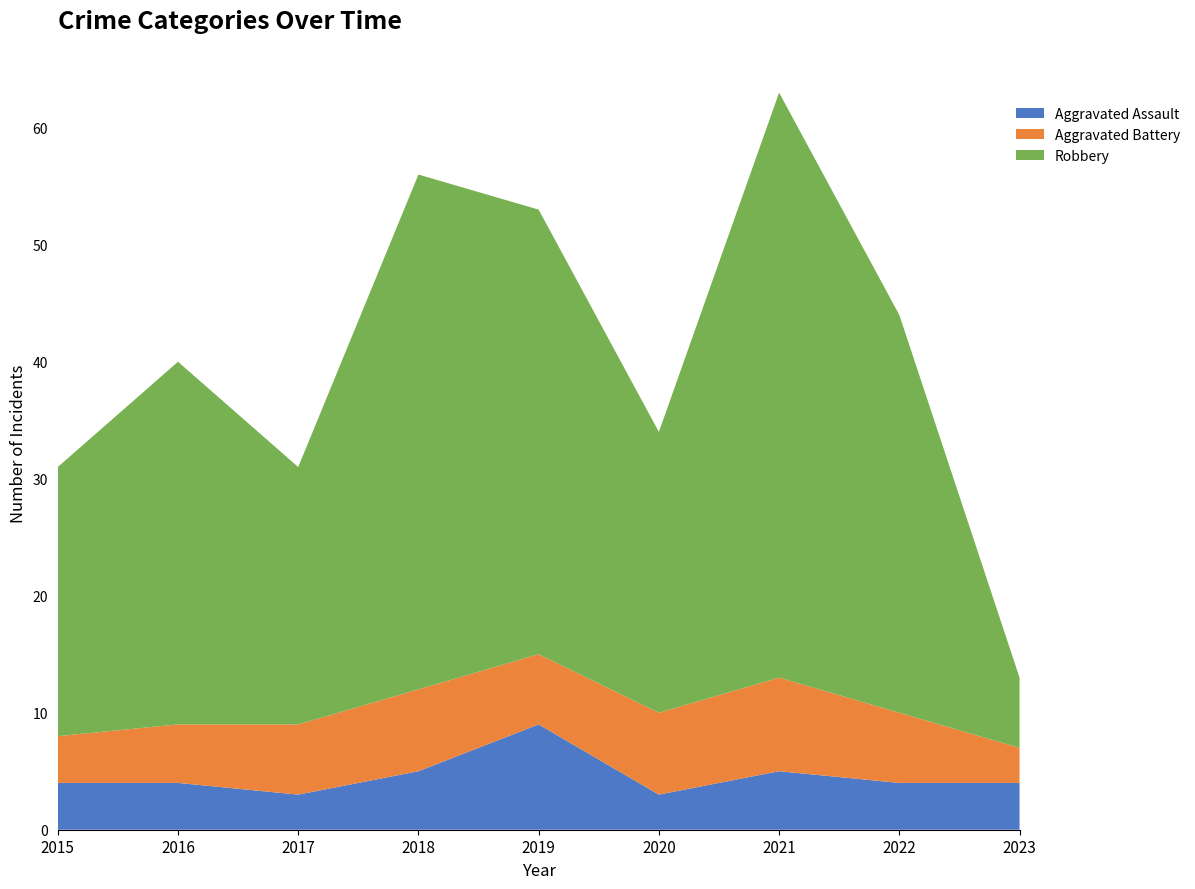

Reading right to left, list all the values displayed in this chart.

Aggravated Assault: 4	4	5	3	9	5	3	4	4
Aggravated Battery: 3	6	8	7	6	7	6	5	4
Robbery: 6	34	50	24	38	44	22	31	23